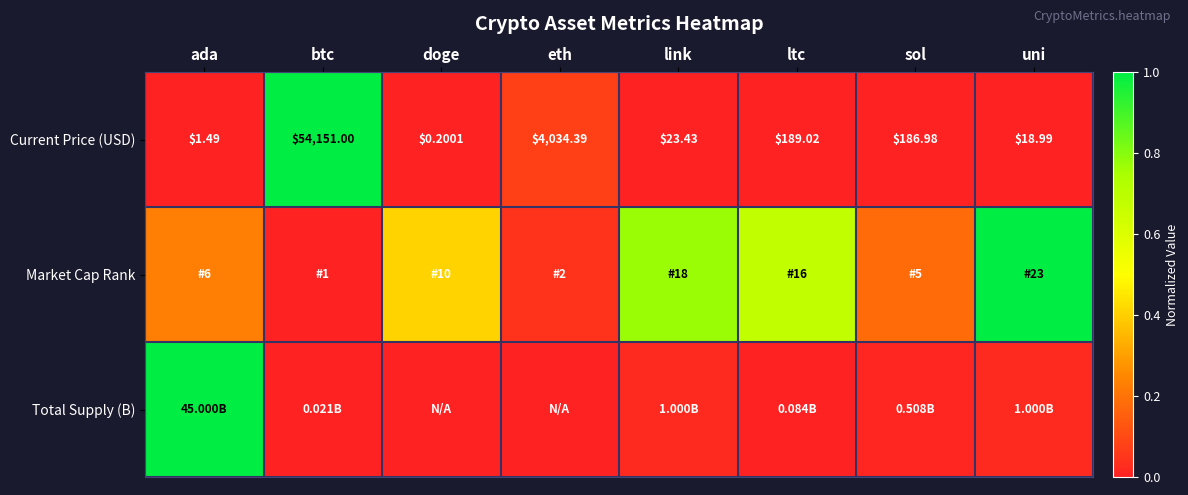

Where is Current Price (USD) nearest to the value 27075?

eth